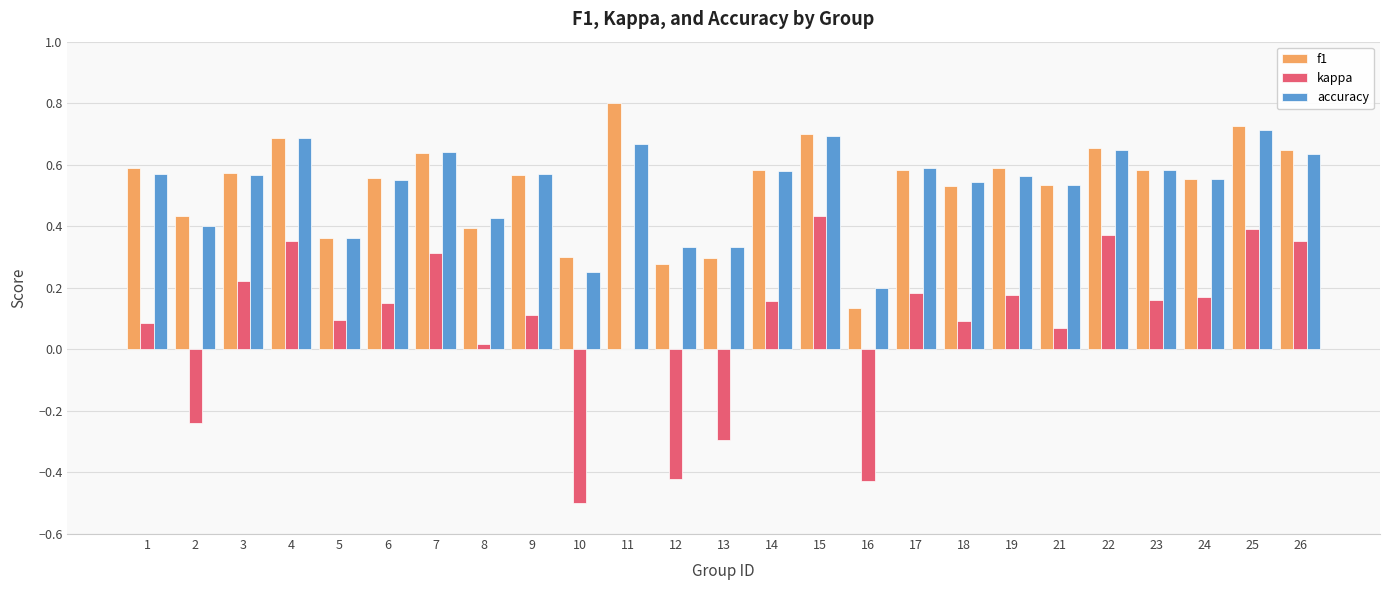

Are the bars horizontal?

No